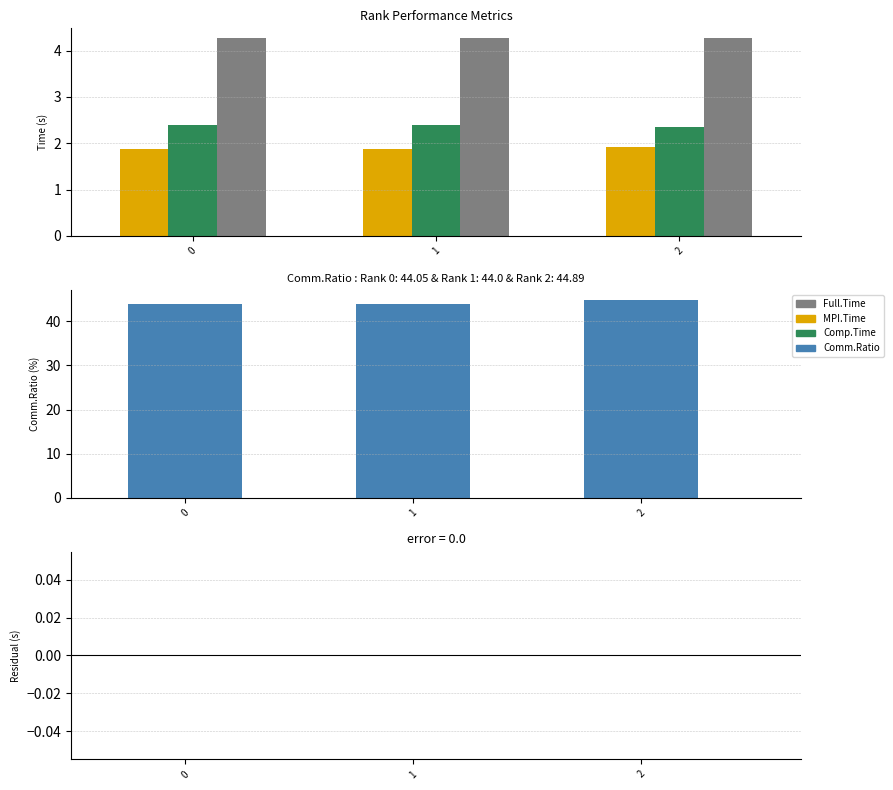

Count the number of data series in this chart.

5